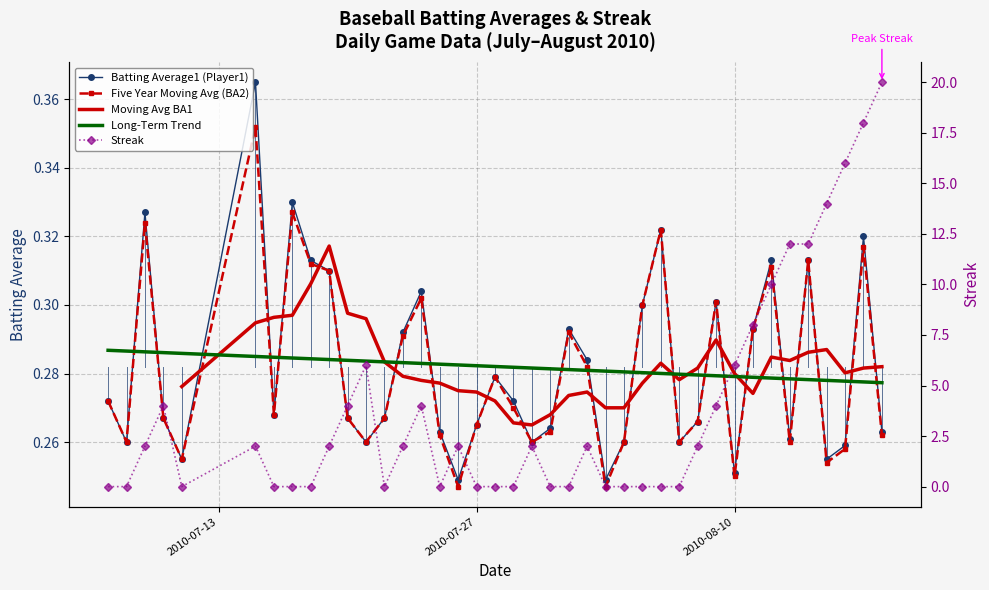

What is the maximum value for Batting Average2?

0.4